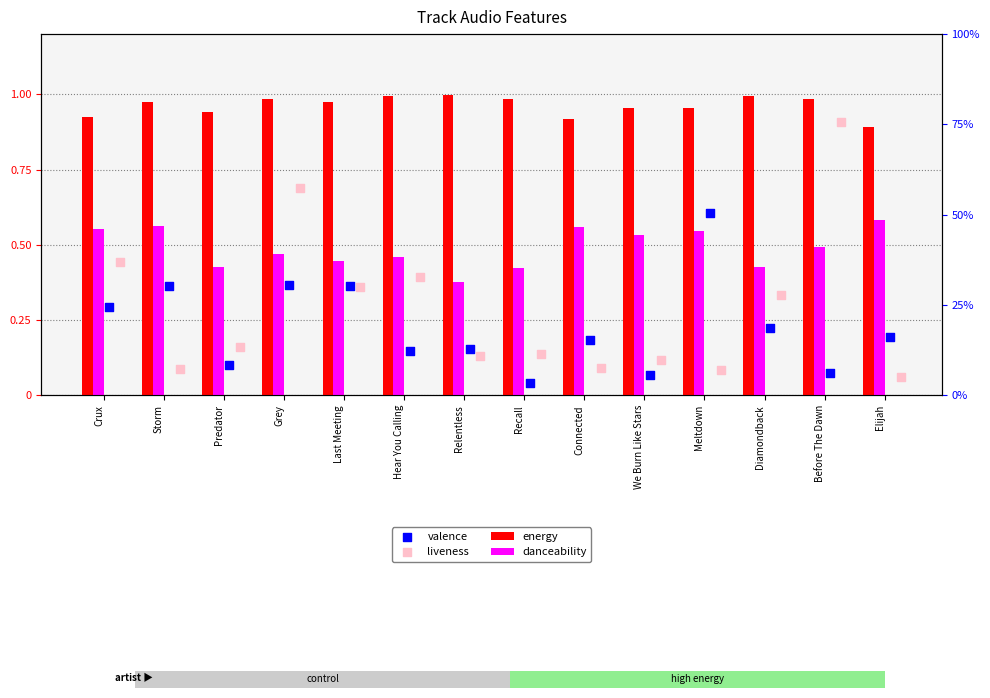

What are all the series names shown in the legend?

energy, danceability, valence, liveness